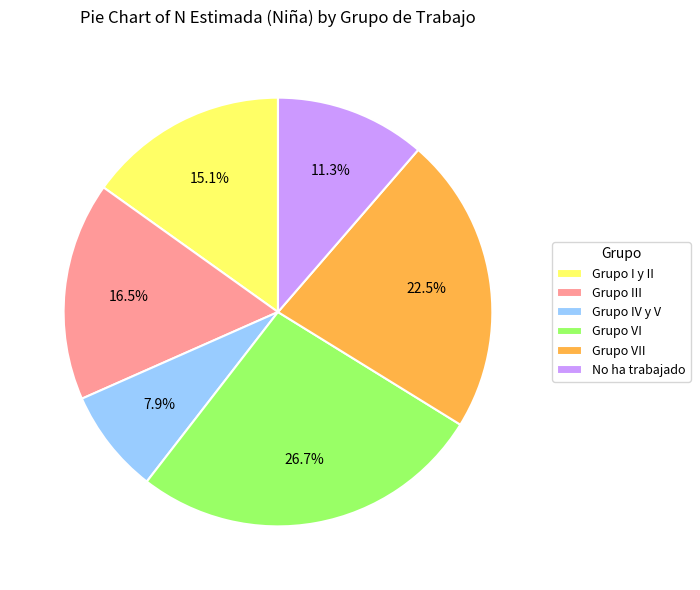

Which slice is the smallest?

Grupo IV y V